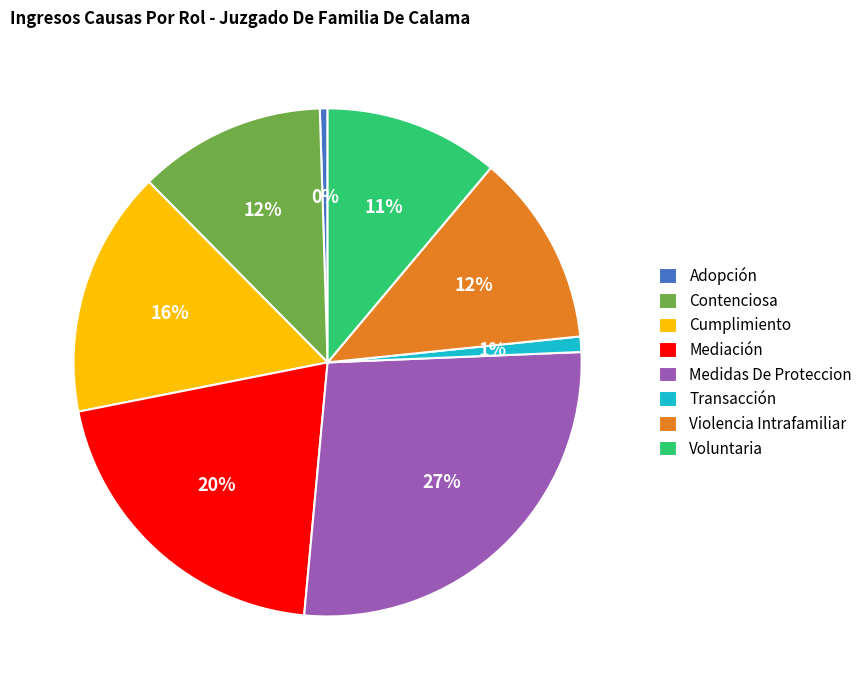

Do Medidas De Proteccion and Adopción together represent more than half of the pie?

No